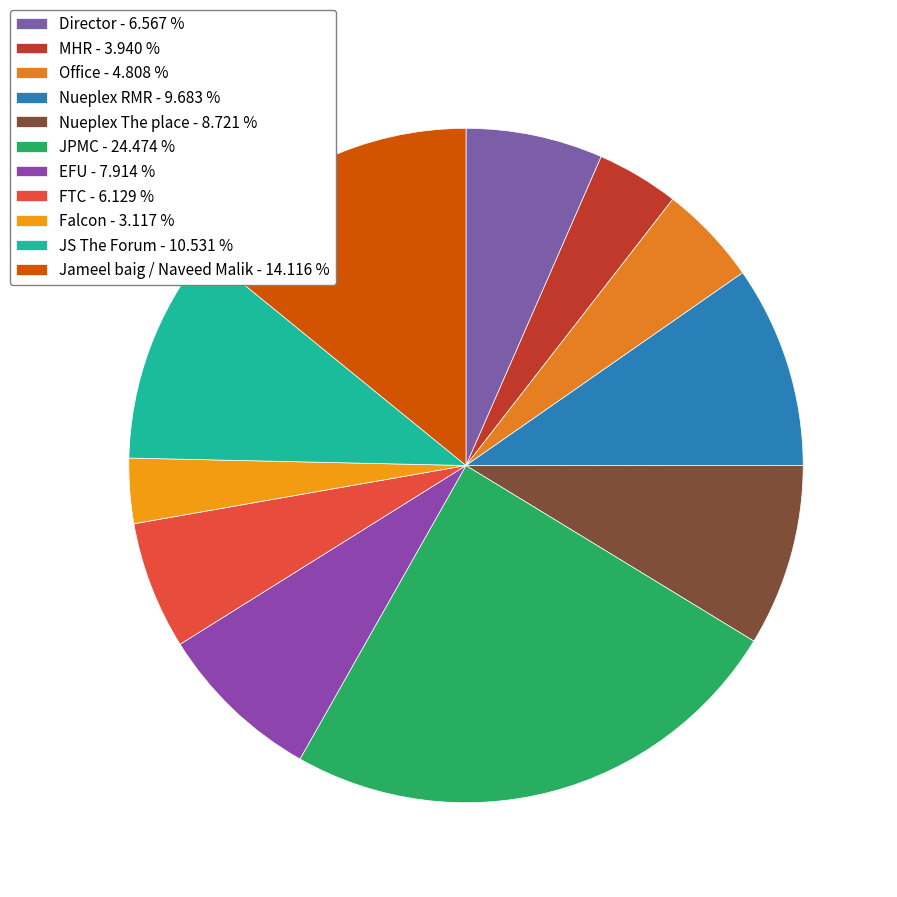

How many segments does this pie chart have?

11